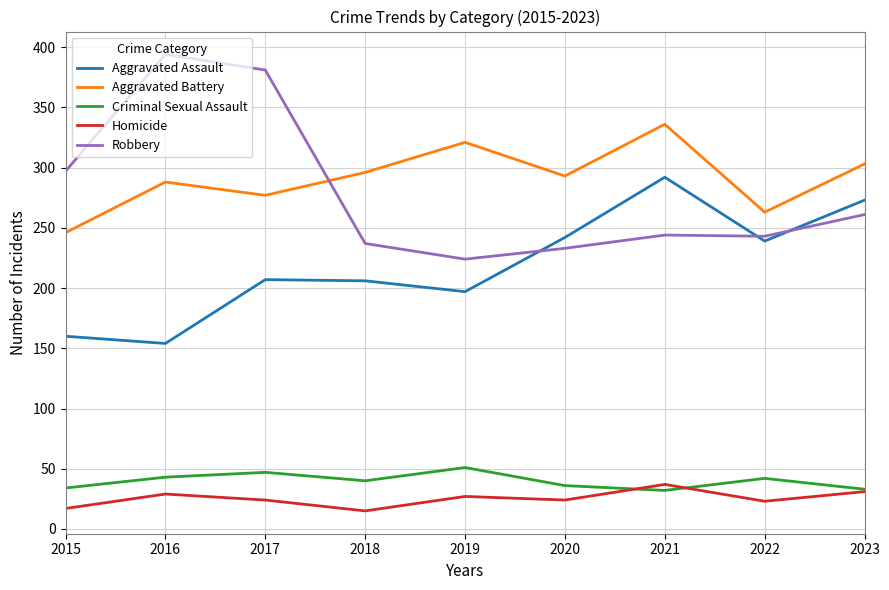

At 2017, list the series in order from largest to smallest.

Robbery, Aggravated Battery, Aggravated Assault, Criminal Sexual Assault, Homicide